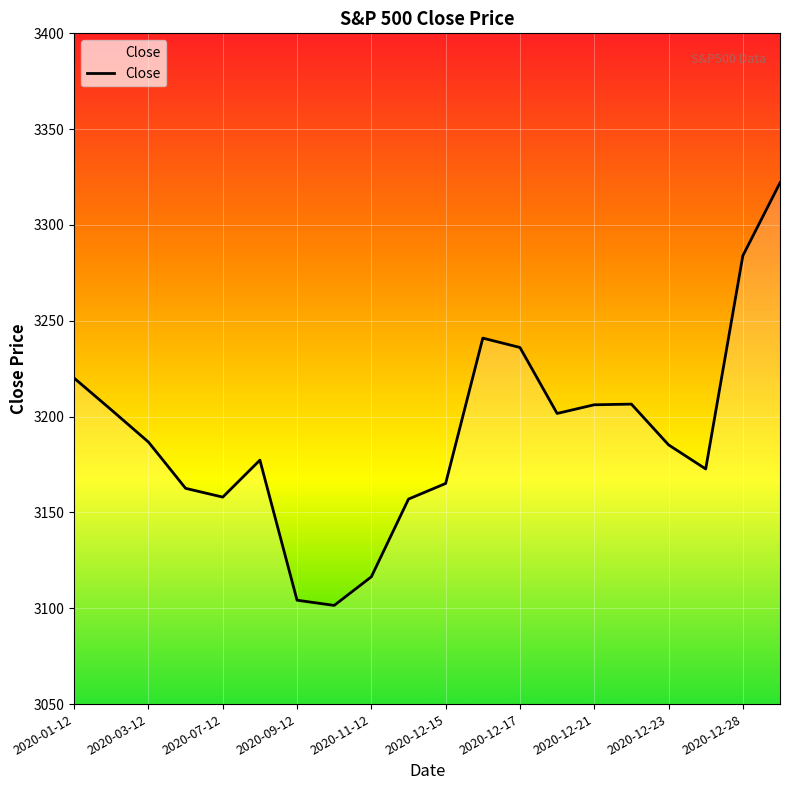

What is the smallest value displayed?

3101.5